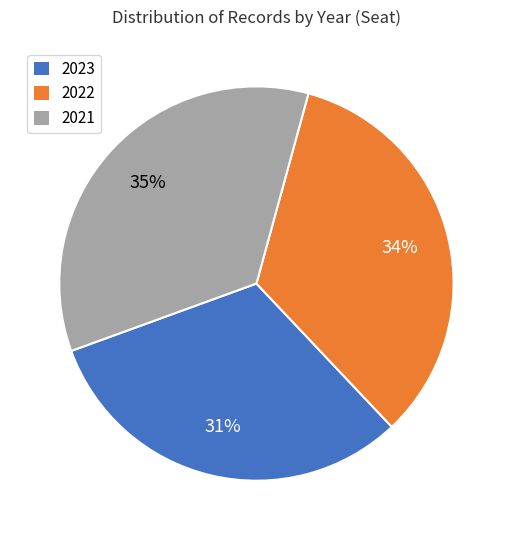

To the nearest percent, what is the average slice percentage?

33%